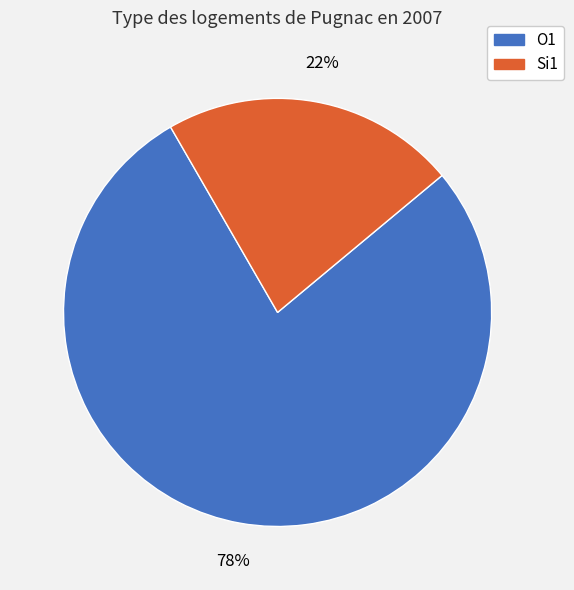

Combined, do Si1 and O1 account for over 50%?

Yes